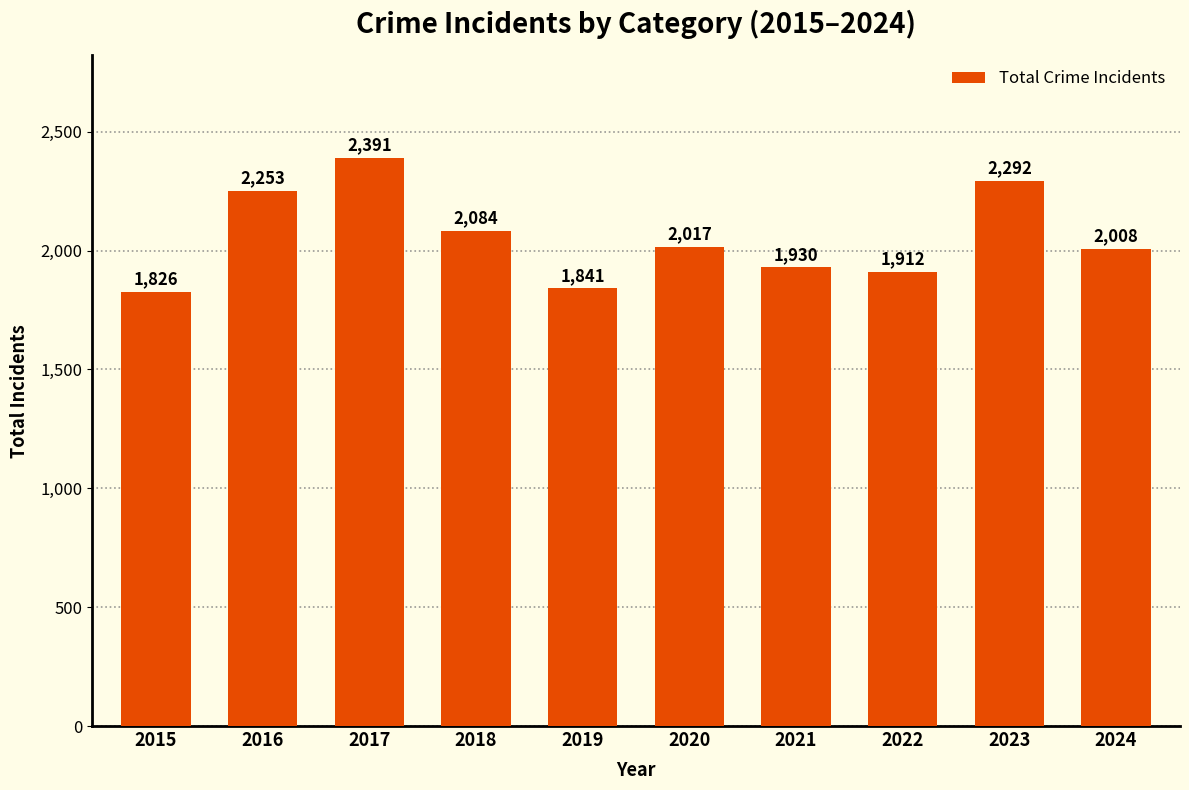

Rank the categories by value from lowest to highest.

2015, 2019, 2022, 2021, 2024, 2020, 2018, 2016, 2023, 2017